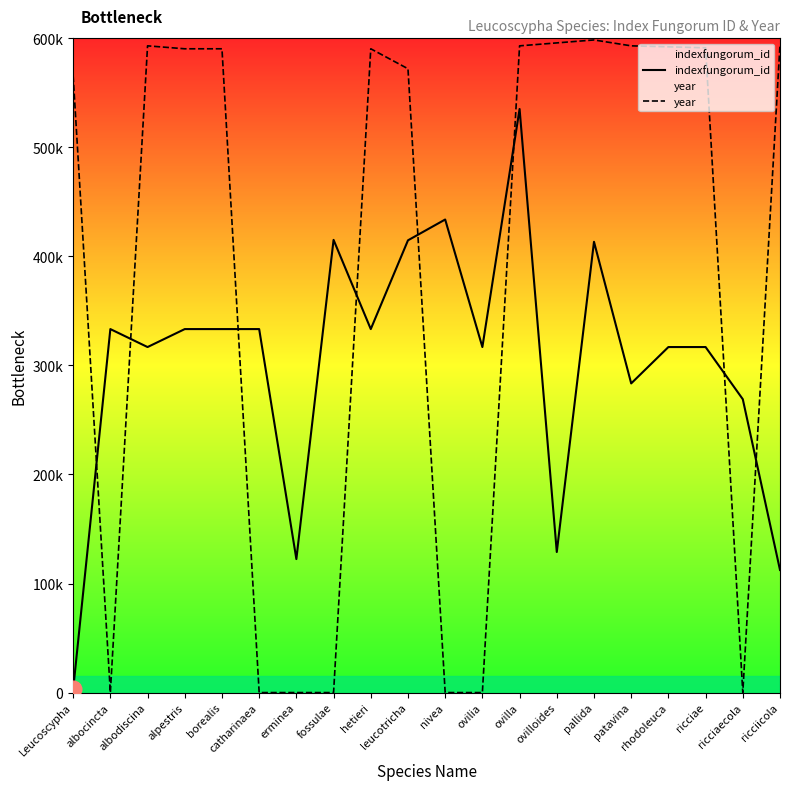

Rank the series by their maximum value, from lowest to highest.

indexfungorum_id, year